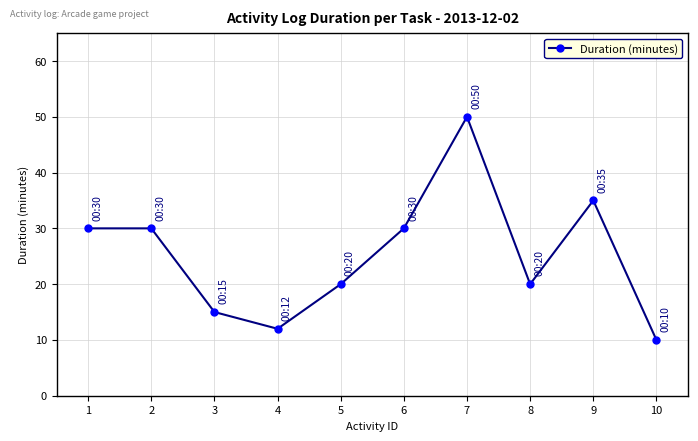

Reading left to right, transcribe all the data shown in this chart.

30	30	15	12	20	30	50	20	35	10